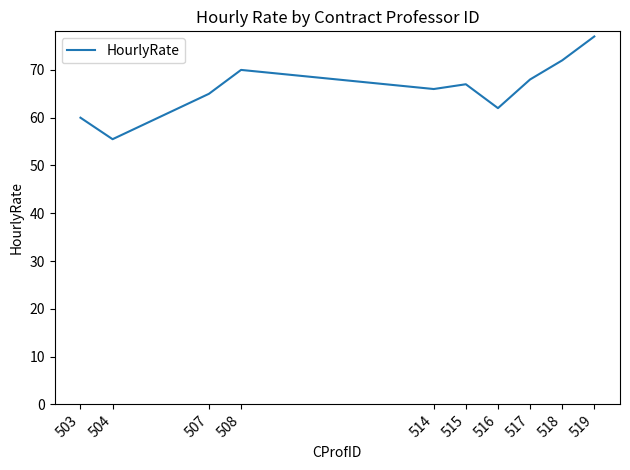

How many series are shown in this chart?

1